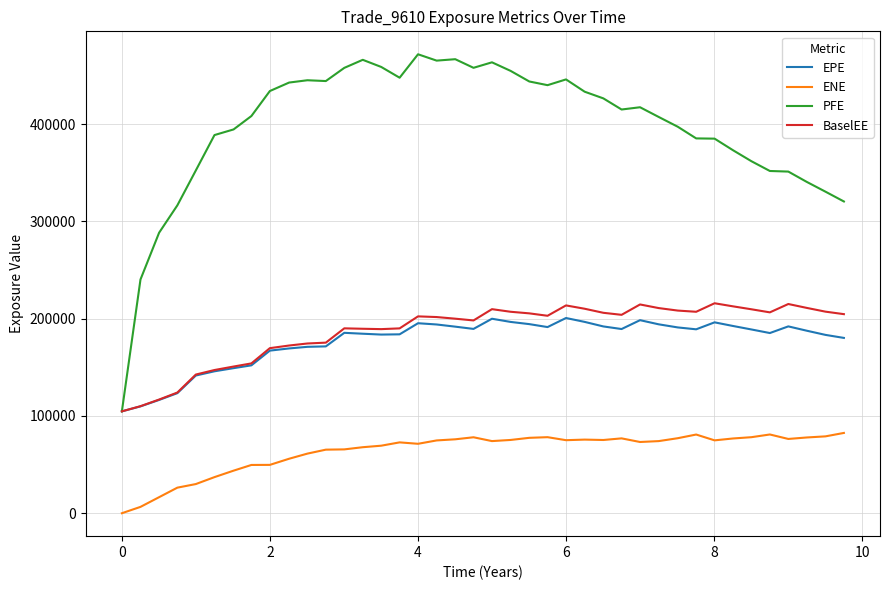

True or false: BaselEE and ENE intersect in this chart.

False